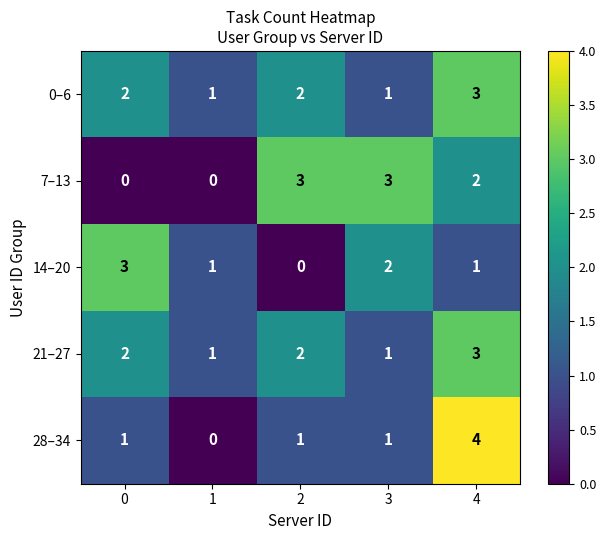

Reading left to right, list all the values displayed in this chart.

0–6: 2	1	2	1	3
7–13: 0	0	3	3	2
14–20: 3	1	0	2	1
21–27: 2	1	2	1	3
28–34: 1	0	1	1	4